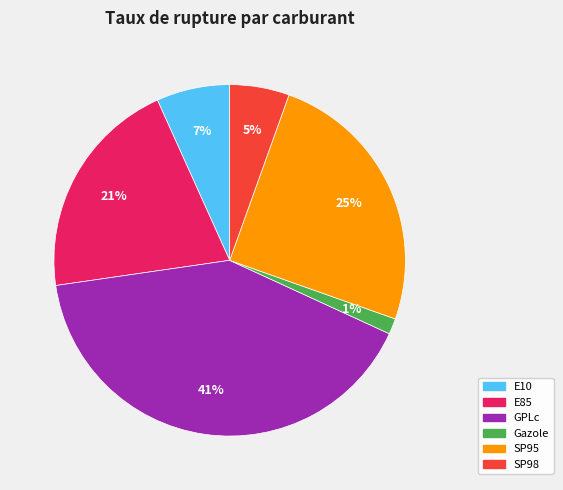

To the nearest percent, what is the average slice percentage?

17%